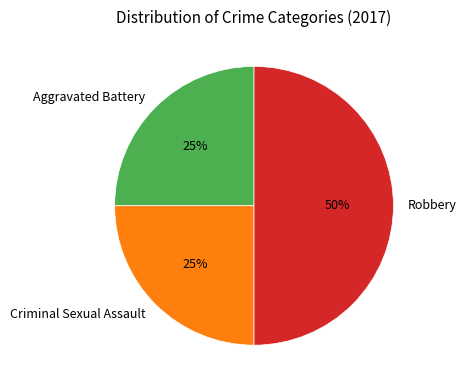

The Aggravated Battery slice represents 34% of the pie. True or false?

False